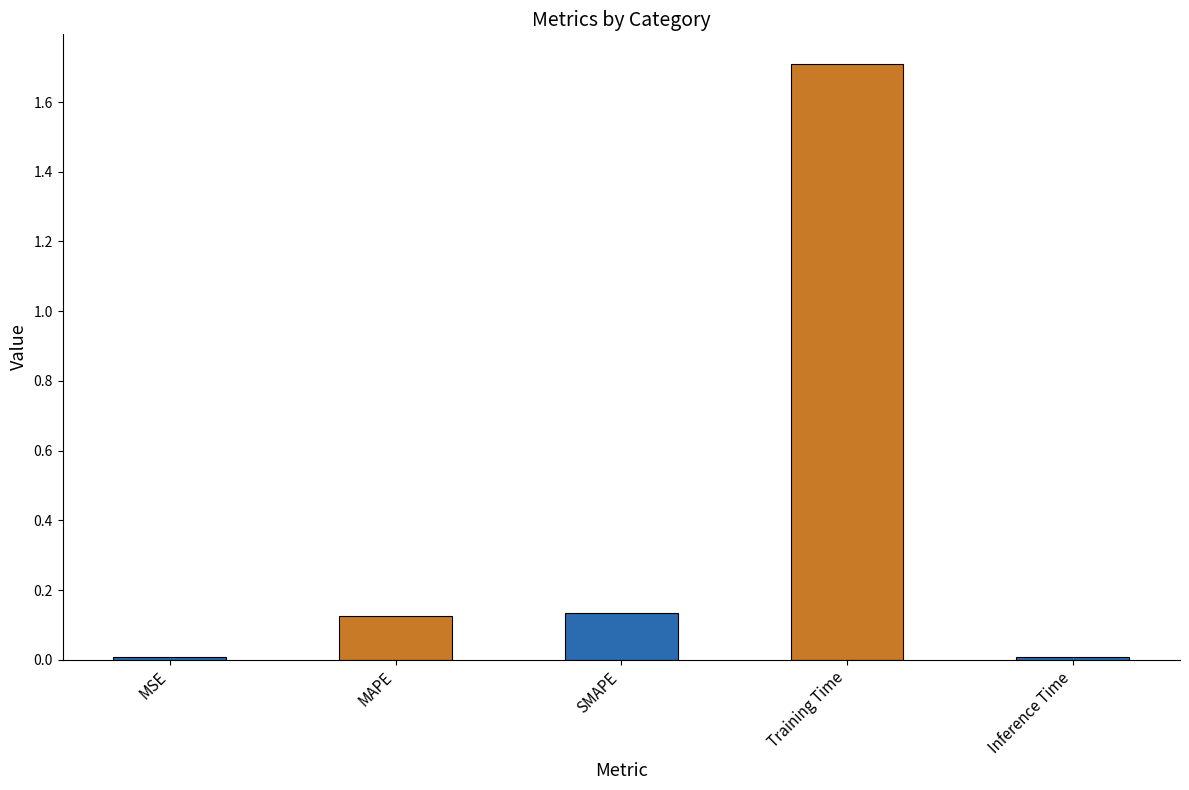

Count the number of data series in this chart.

1